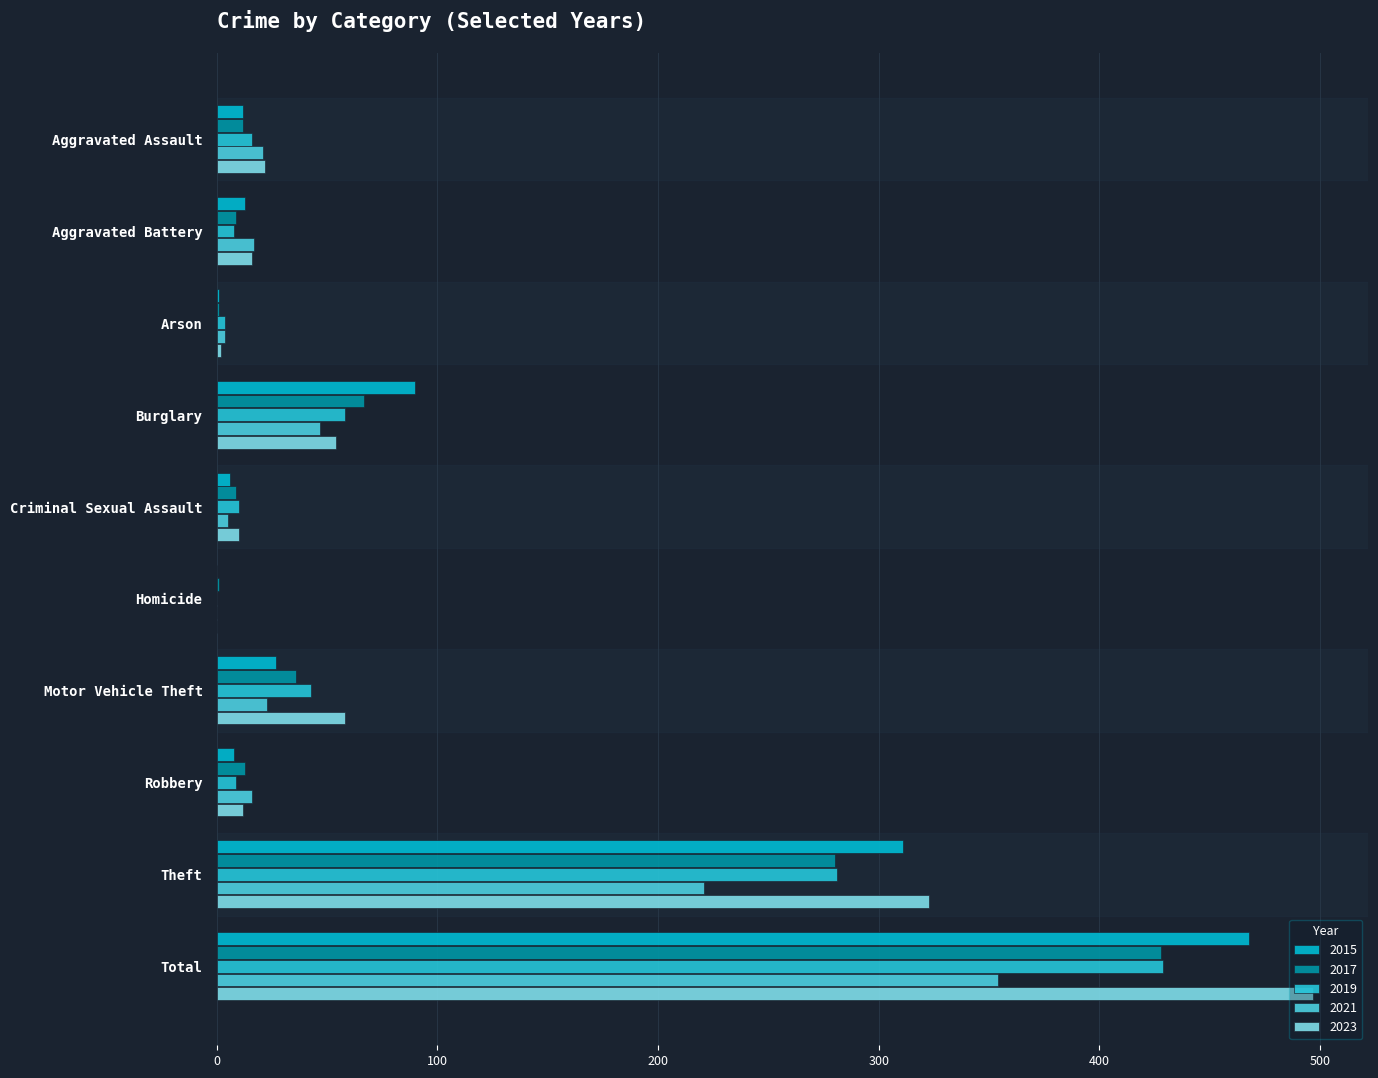

Count the number of categories in the chart.

10